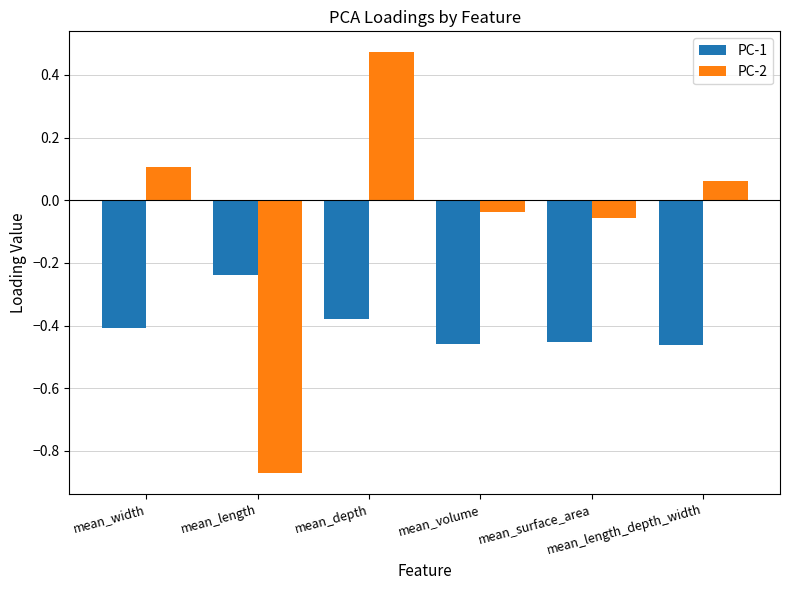

What is the sum of all PC-2 values?

-0.3